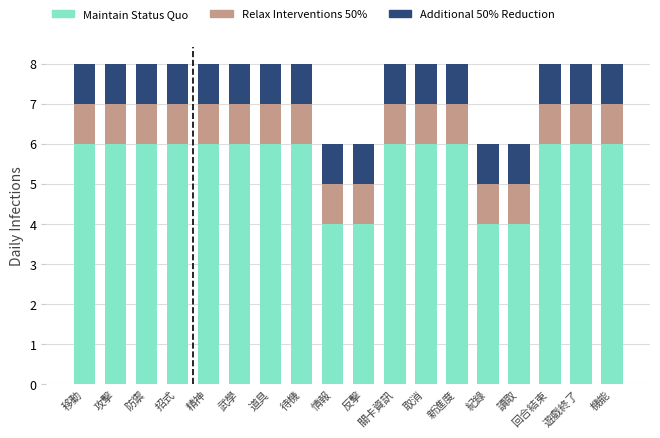

The Maintain Status Quo series shows 1 at 反擊. True or false?

False